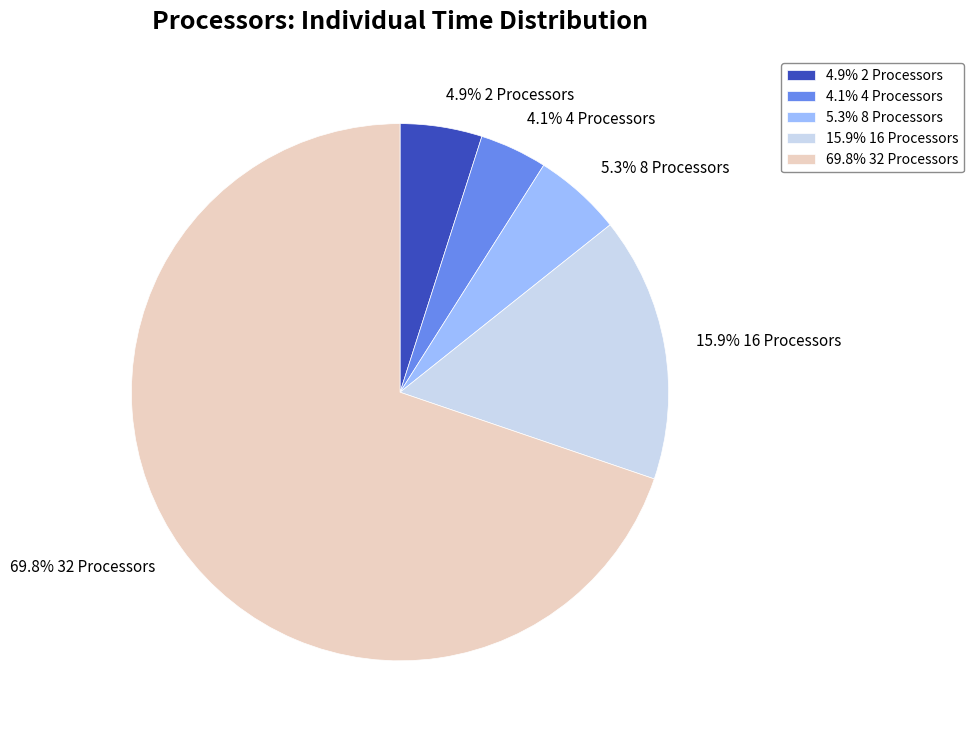

What is the majority slice?

69.8% 32 Processors